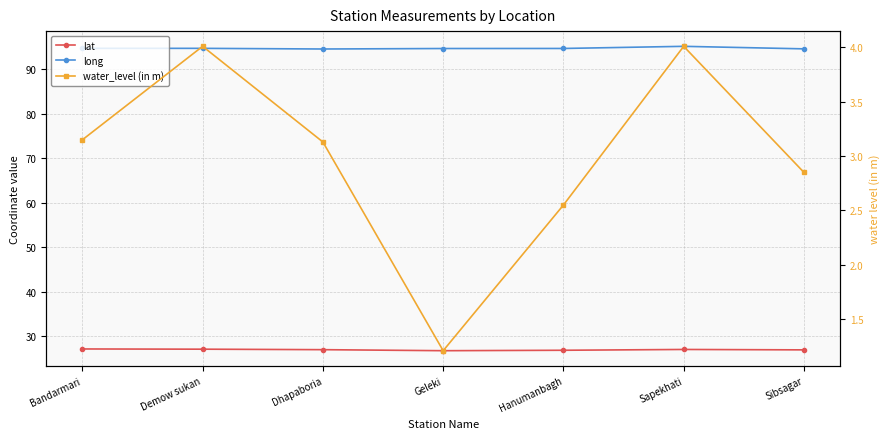

True or false: water_level (in m) and lat cross at least once.

False